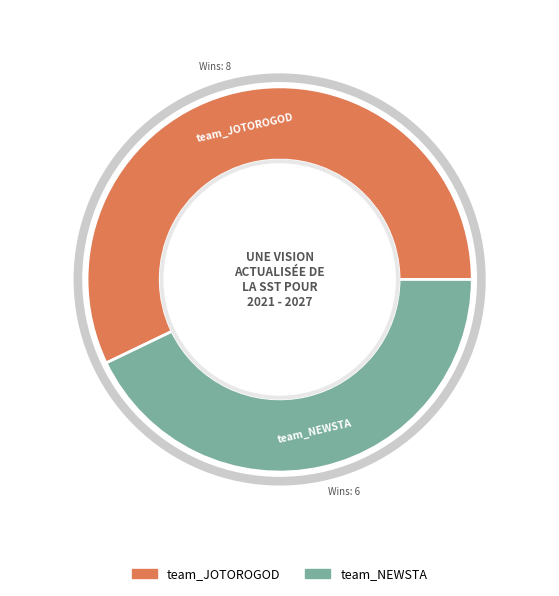

What percentage is NOT represented by team_JOTOROGOD?

42.9%